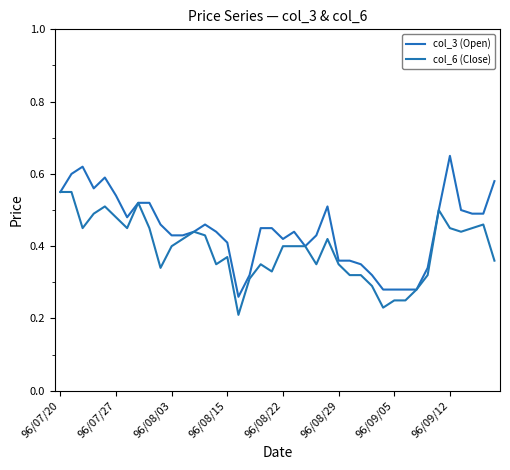

Is this an area chart (filled region under the line)?

No